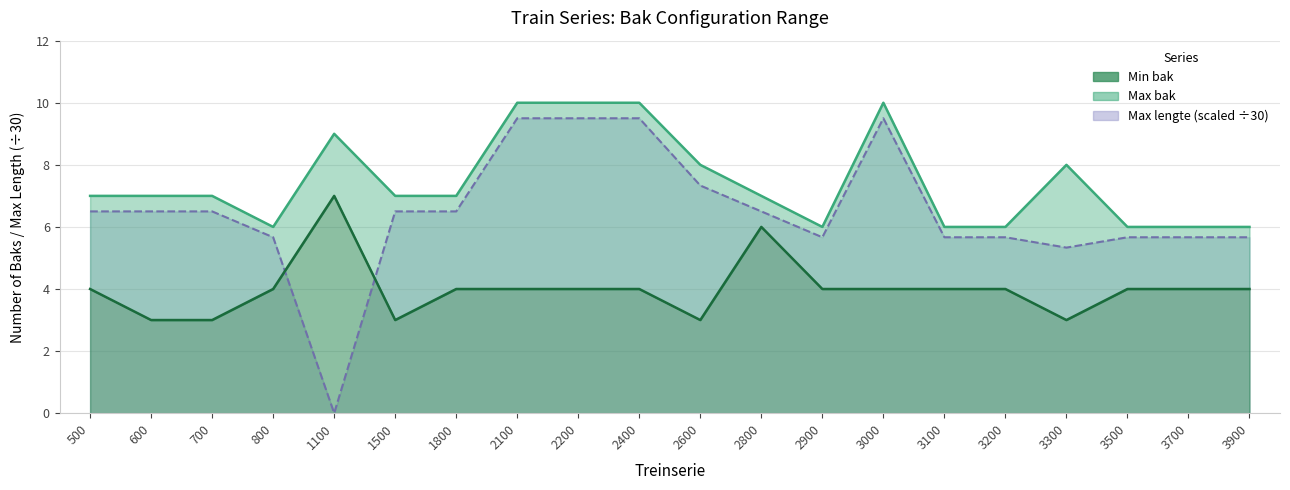

Between 1500 and 1800, which series saw the biggest shift?

Min bak